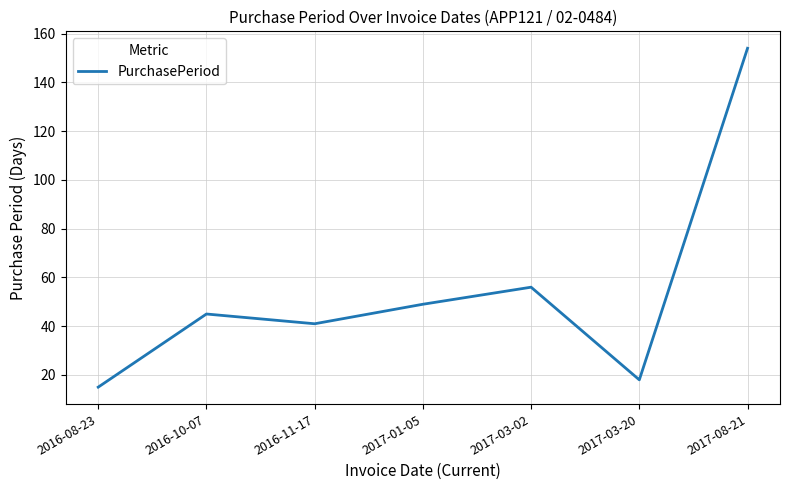

How many lines are shown in the chart?

1